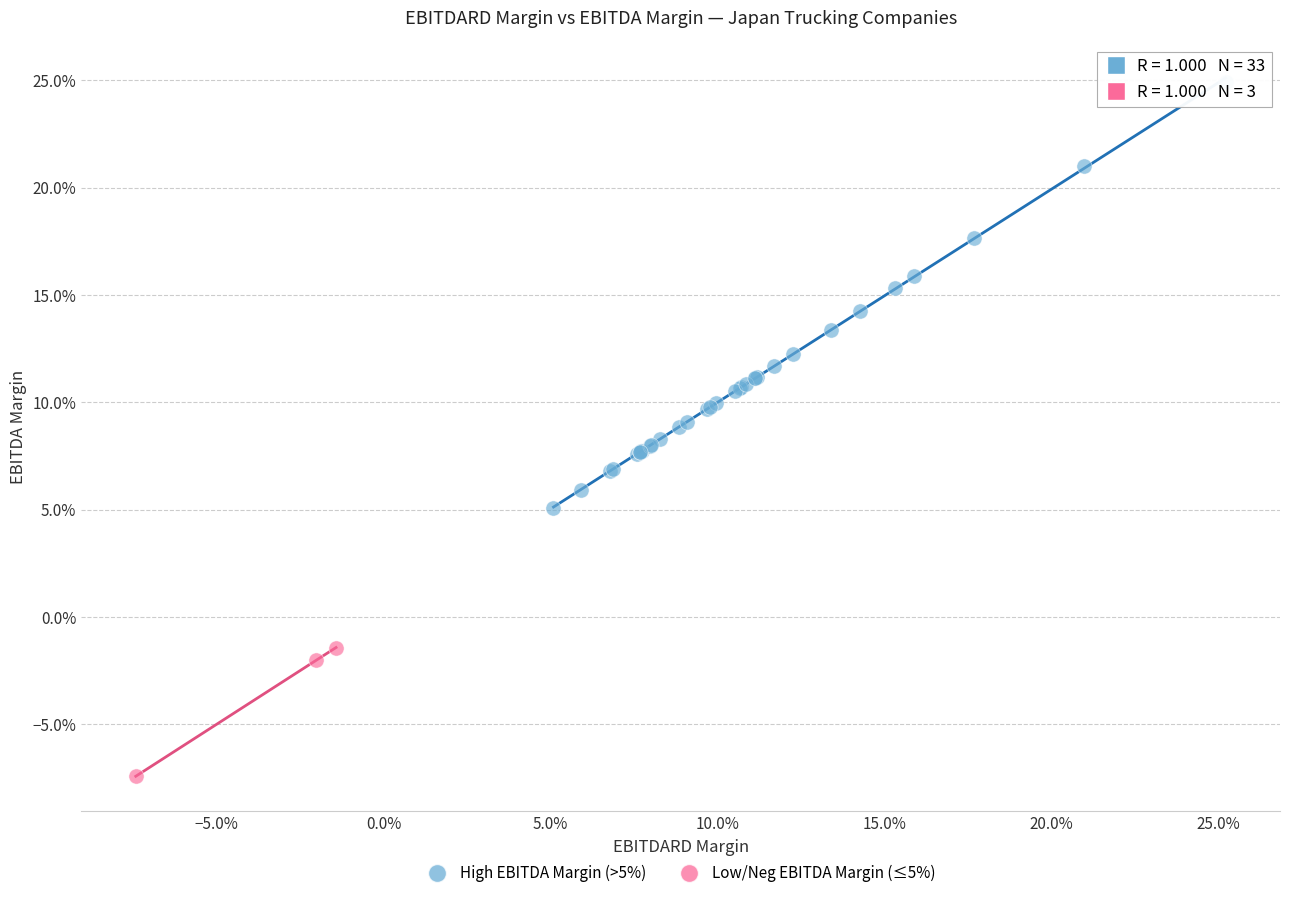

What are all the series names shown in the legend?

High EBITDA Margin (>5%), Low/Neg EBITDA Margin (≤5%)